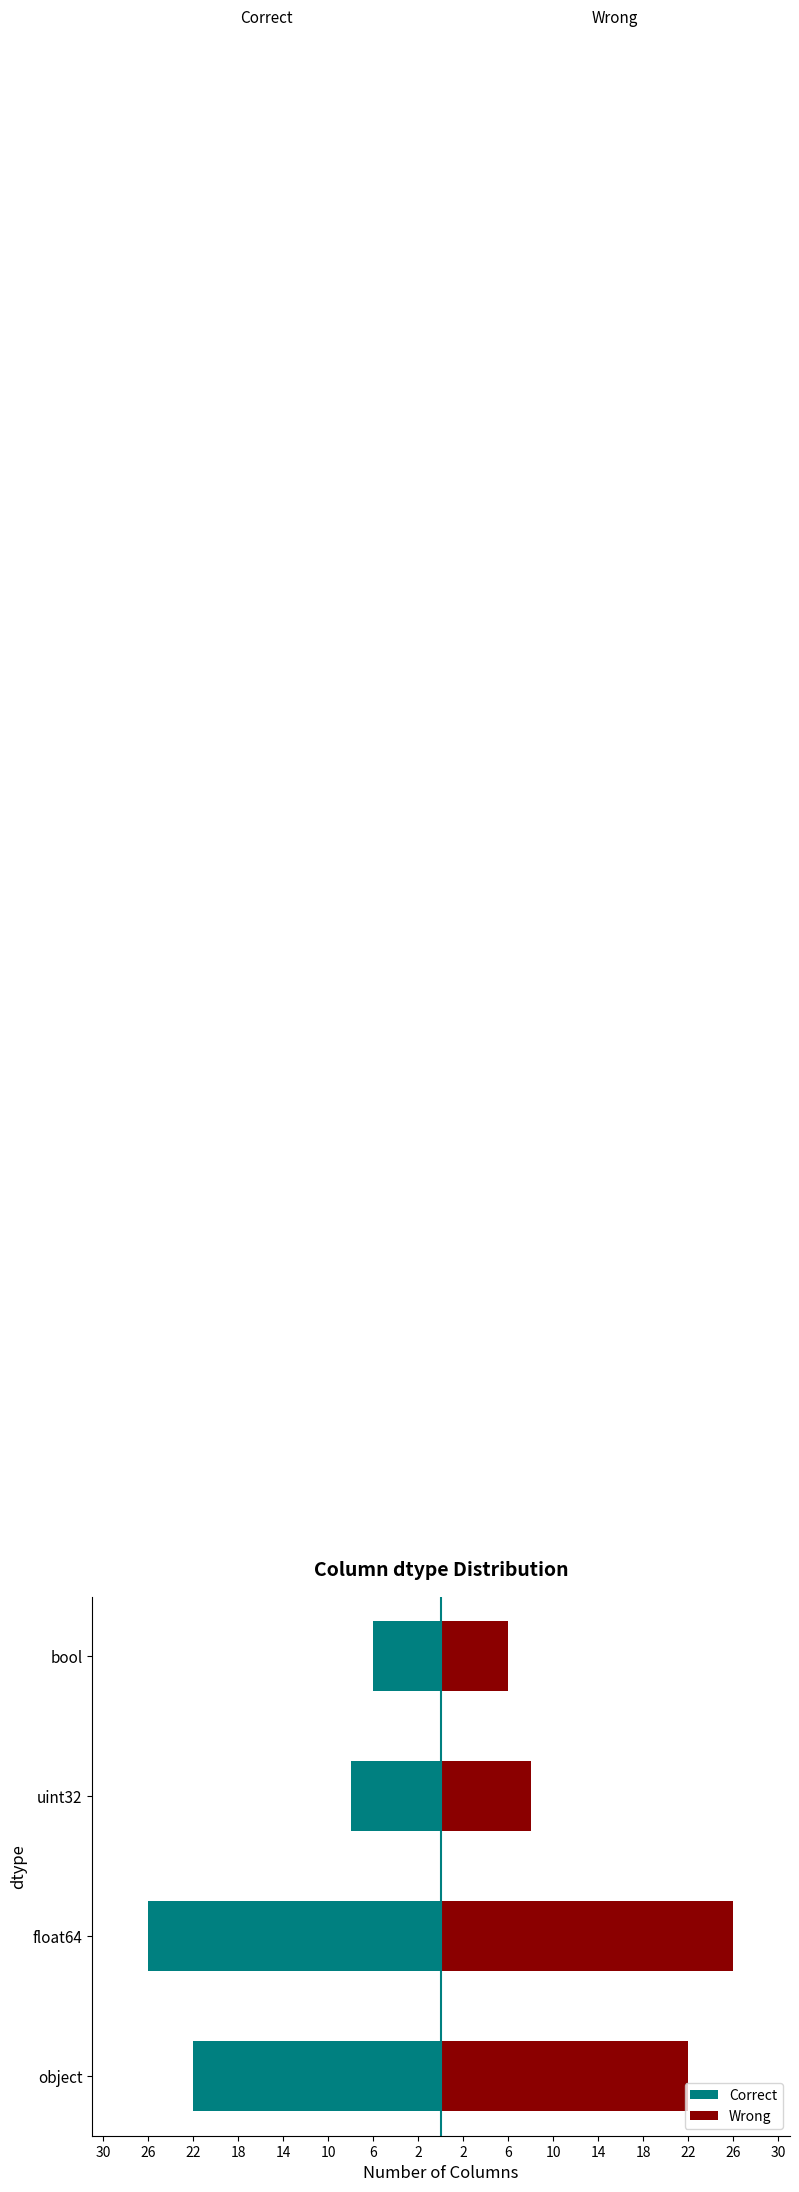

Rank the series by their average value, from highest to lowest.

Wrong, Correct